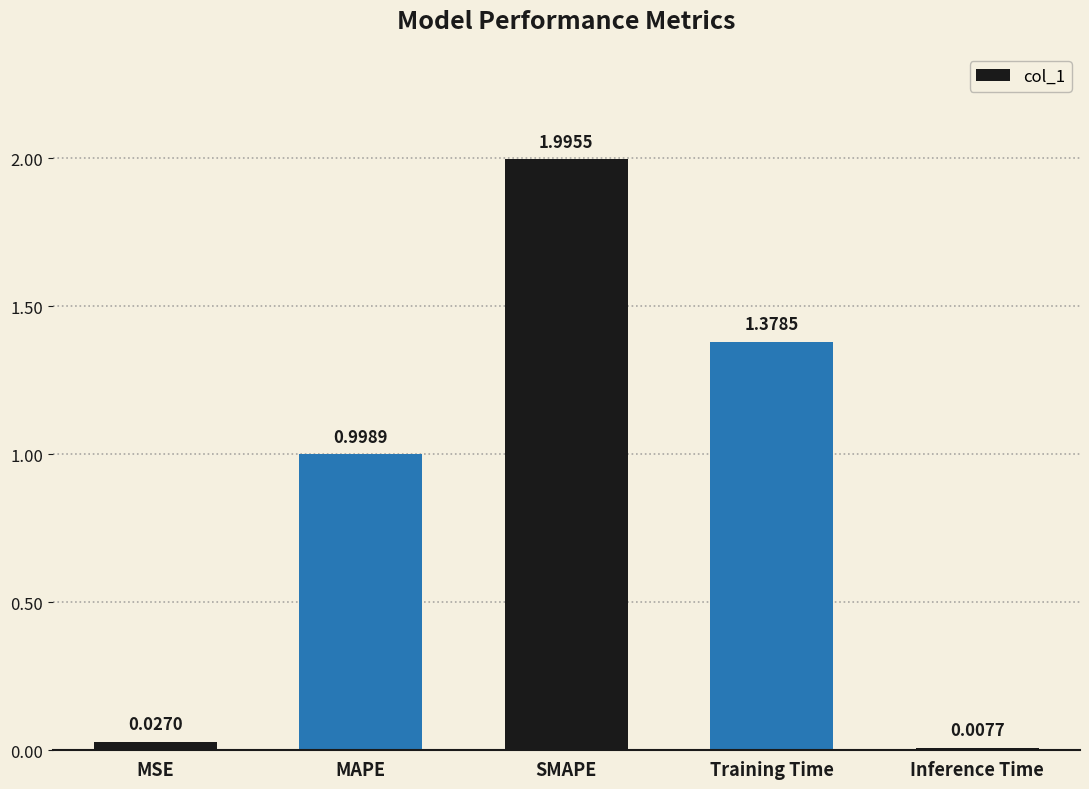

The value at SMAPE is 2.0. True or false?

True